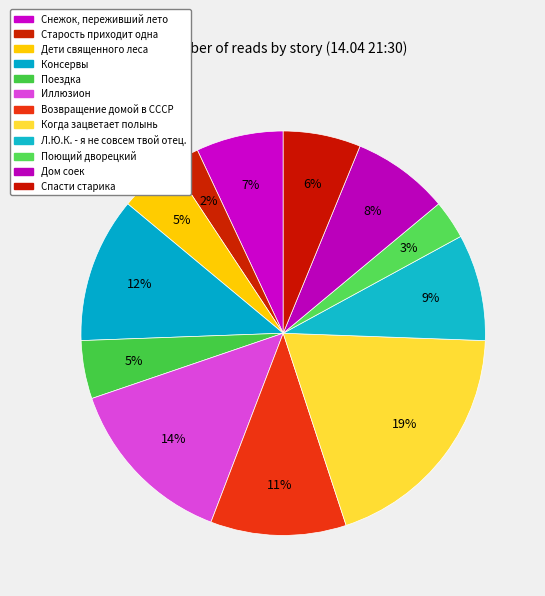

How many segments does this pie chart have?

12